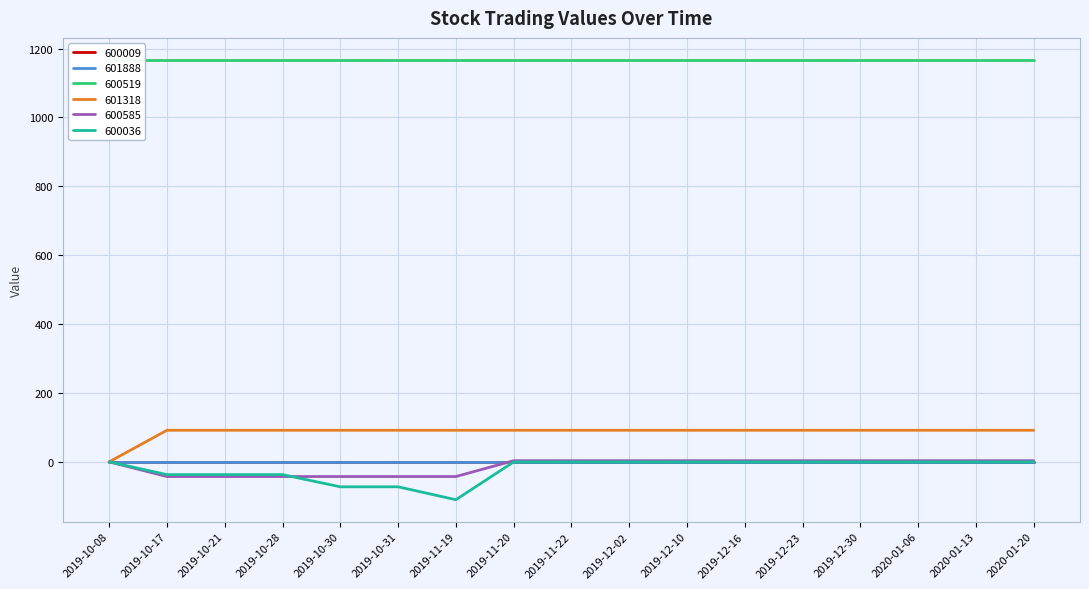

Count the number of data series in this chart.

6